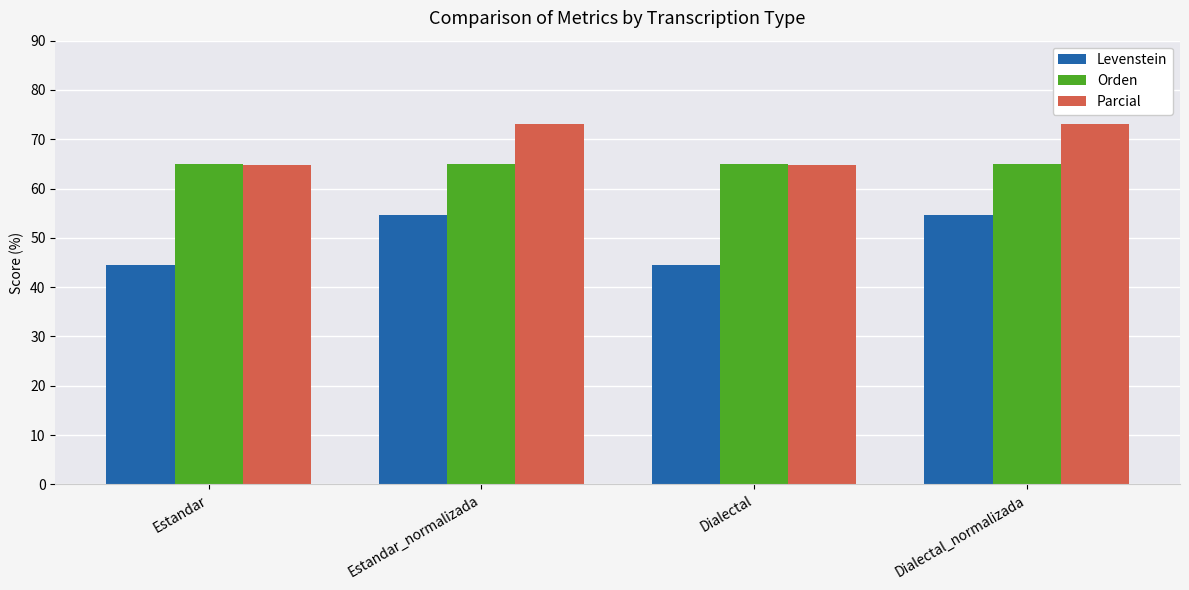

List the series in order of their peak value, lowest first.

Levenstein, Orden, Parcial